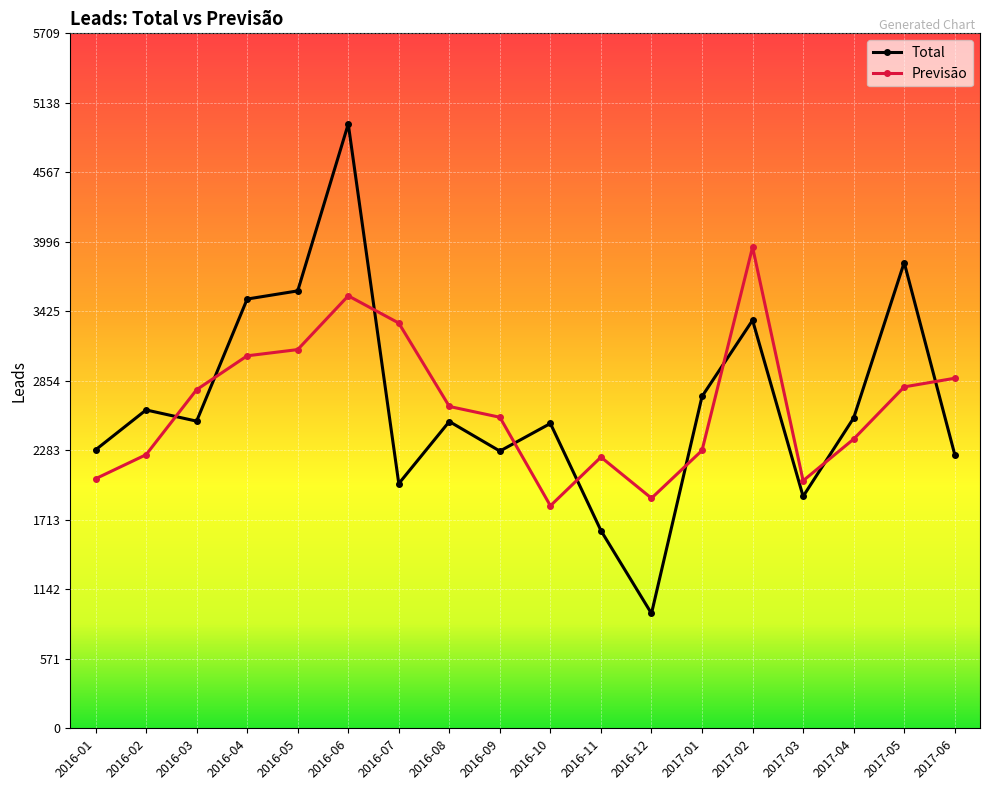

The value of Total at 2016-08 is 2520.0. True or false?

True